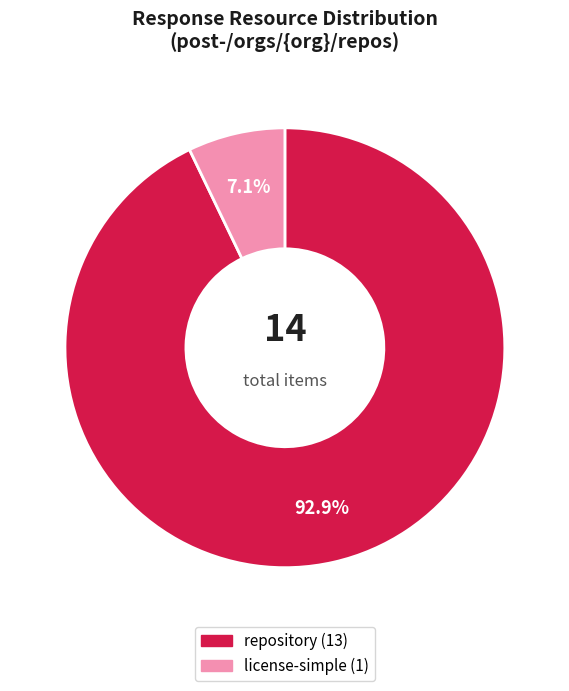

How many slices are in this pie chart?

2